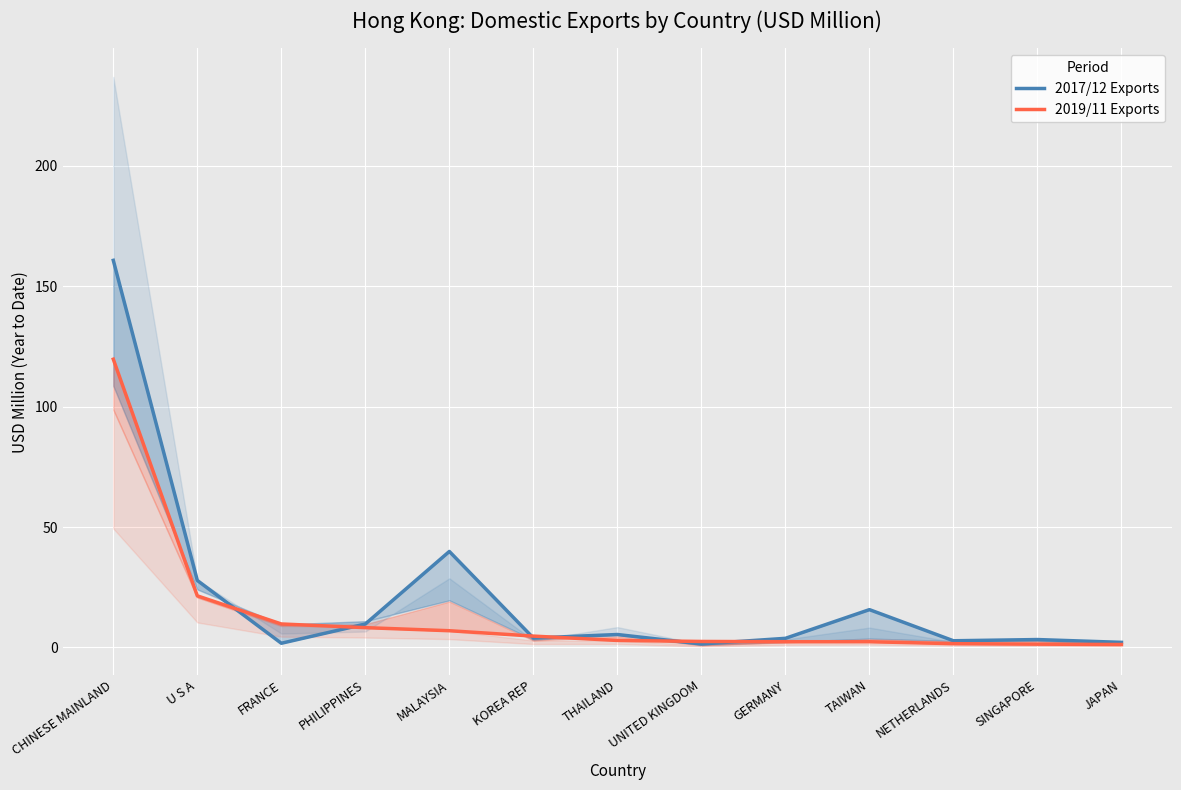

Reading left to right, transcribe all the data shown in this chart.

2017/12 Exports: 160.8	27.8	1.8	9.7	39.9	3.9	5.4	1.5	3.8	15.7	2.8	3.3	2.1
2019/11 Exports: 119.7	21.4	9.8	8.2	7.0	4.7	2.9	2.5	2.4	2.4	1.6	1.4	1.2